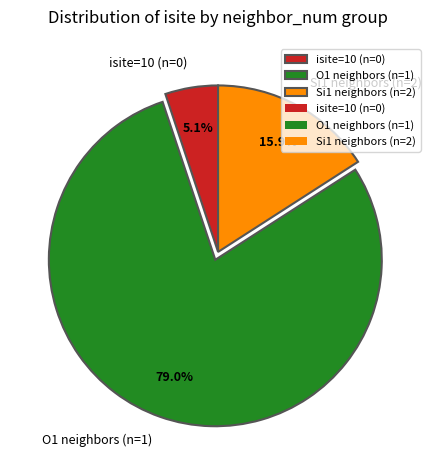

Is there a majority slice in this chart?

Yes